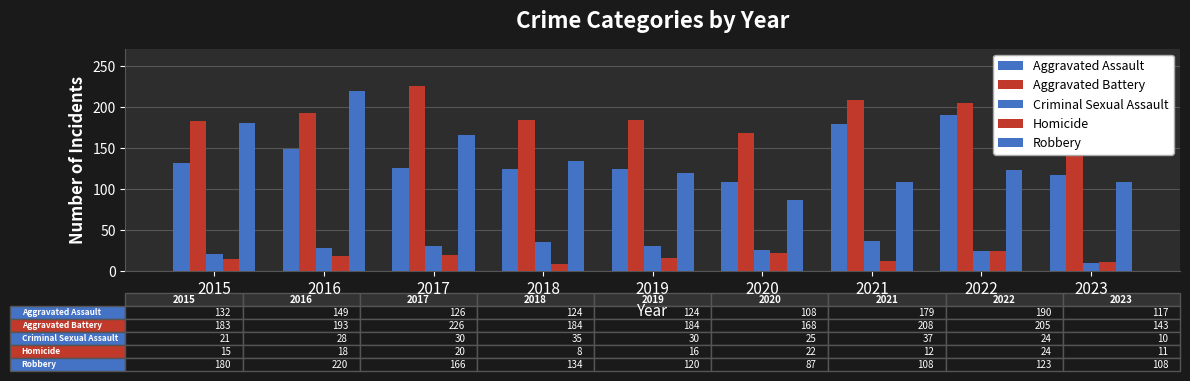

List the labels in order of Homicide value, largest first.

2022, 2020, 2017, 2016, 2019, 2015, 2021, 2023, 2018